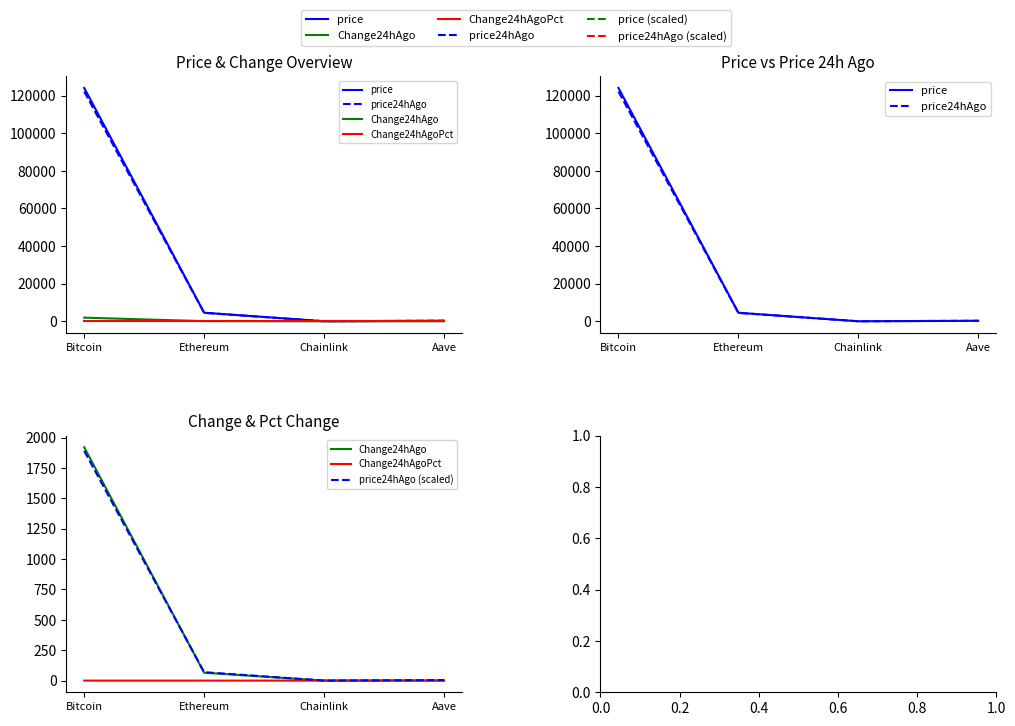

Is it true that price24hAgo (scaled) equals 4.4 at Aave?

True